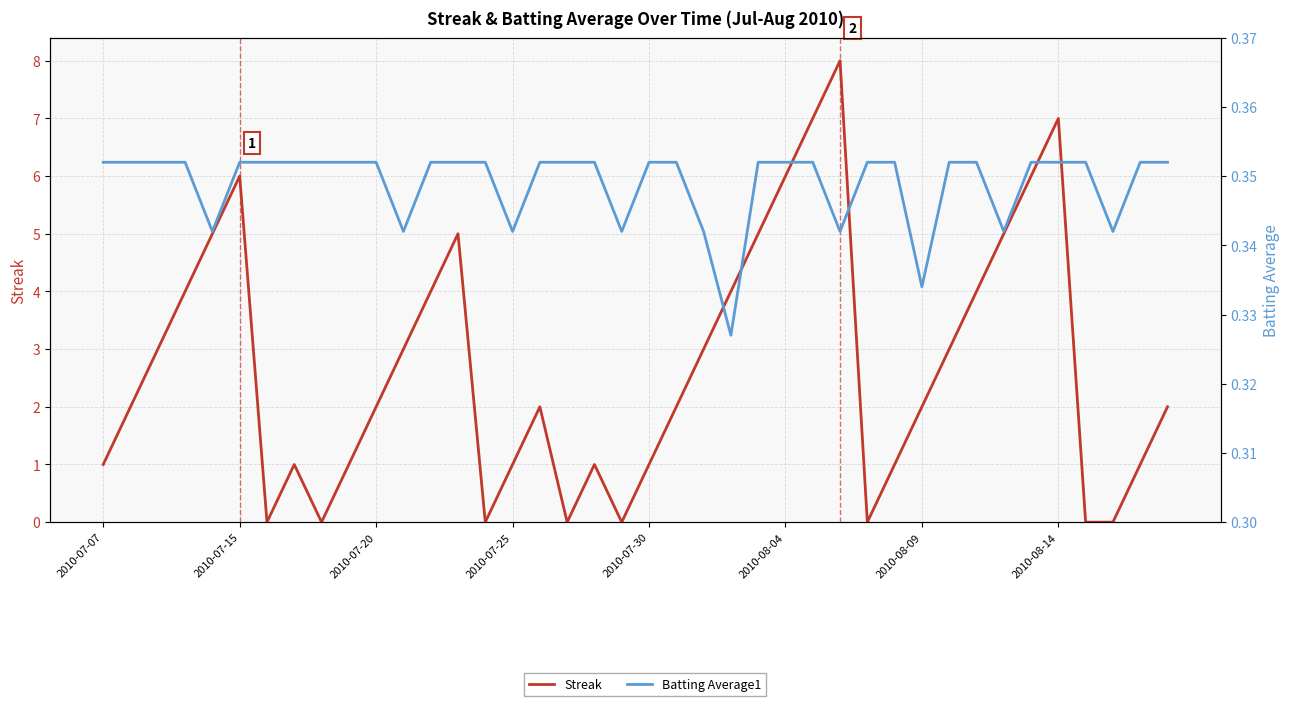

How many distinct data groups are displayed?

2